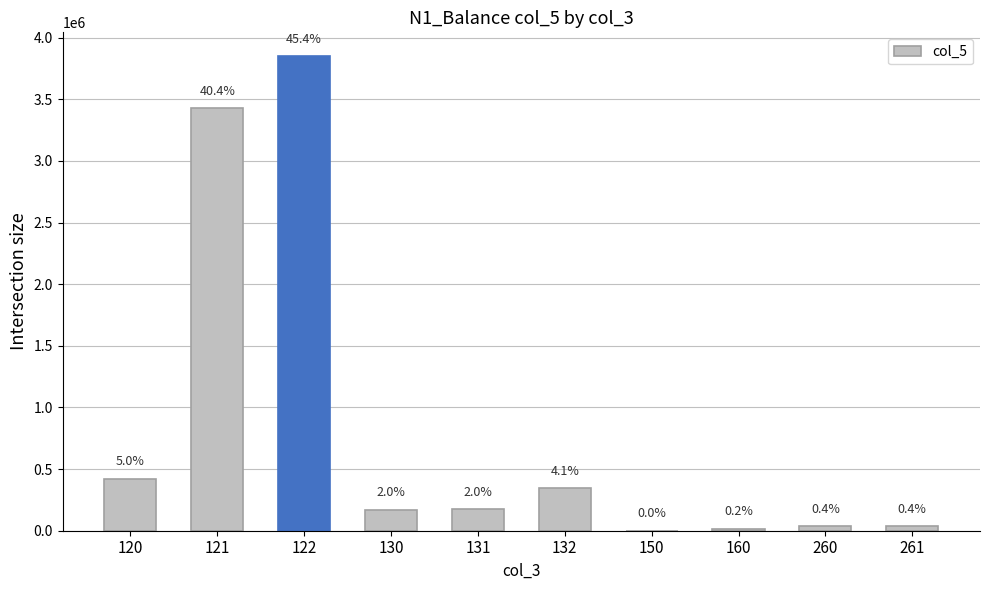

Reading left to right, list all the values displayed in this chart.

422835.0	3427221.0	3850056.0	172097.0	172917.0	345014.0	847.2	14716.7	36935.1	36935.1